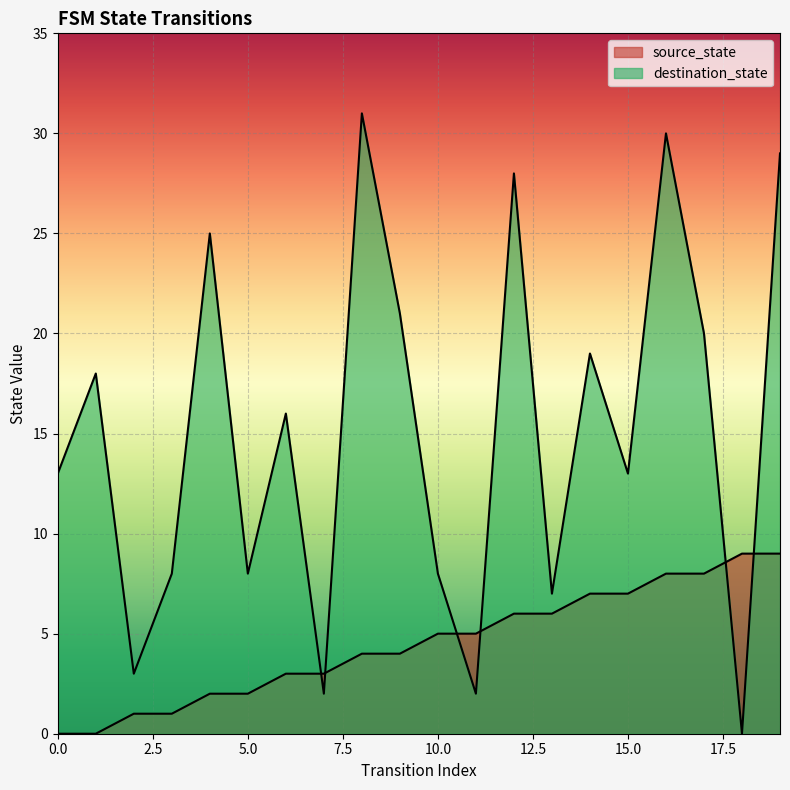

Is the value of source_state at 8 greater than the value of destination_state at 2?

Yes